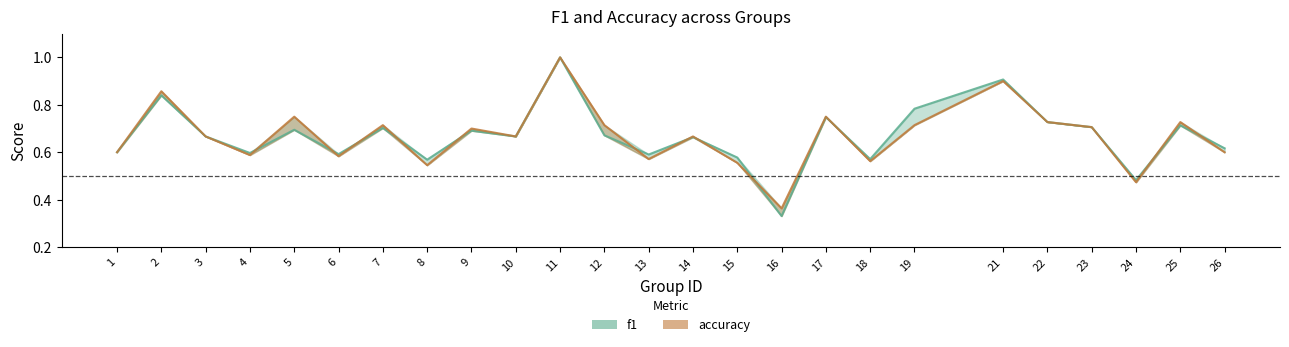

True or false: f1 has a value of 0.2 at 22.

False